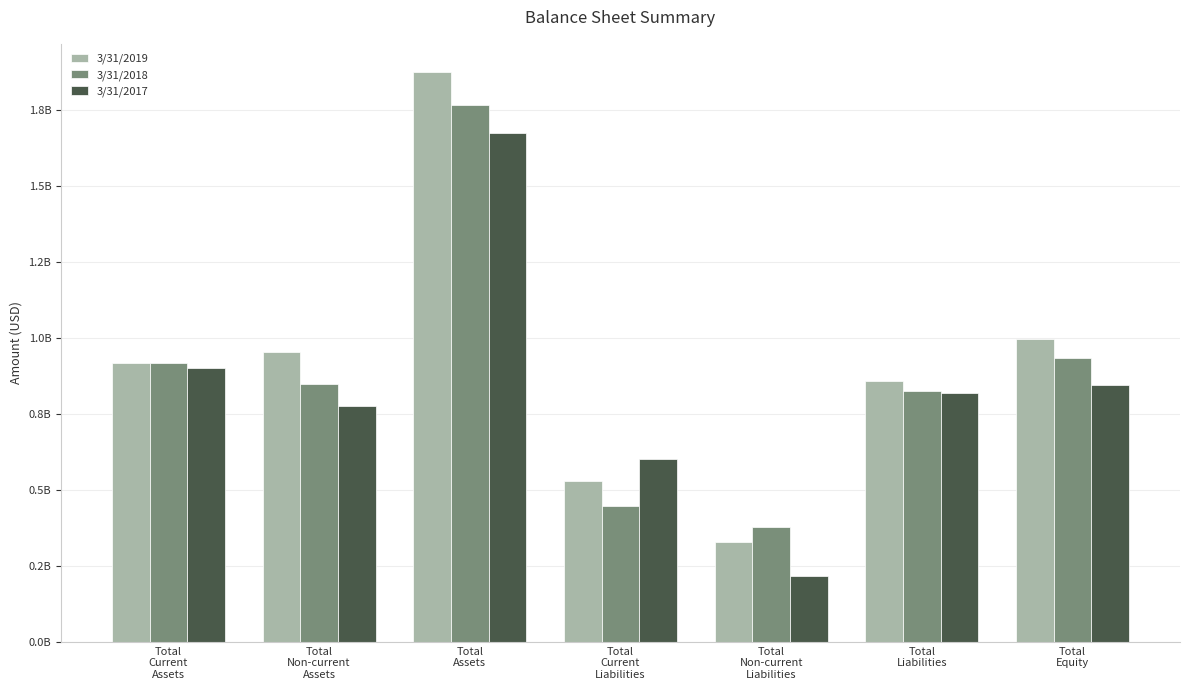

Which label corresponds to the largest value in the chart?

Total
Assets